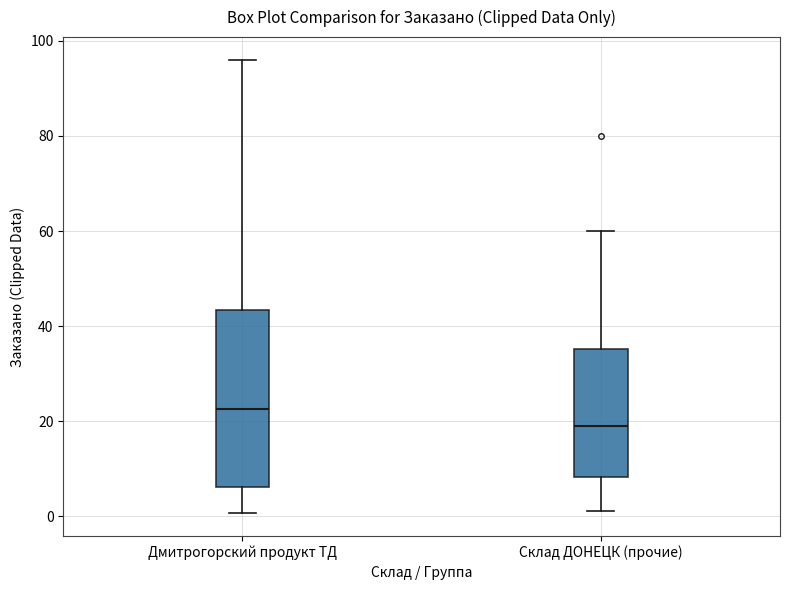

Reading left to right, transcribe this box plot: for each box, give where its median line is, the range the box spans, and where its two whiskers end, as read against the y-axis. The values are not printed on the chart, so give them approximately, as read against the axis.

Дмитрогорский продукт ТД: median 22, box 6 to 44, whiskers 0 to 96
Склад ДОНЕЦК (прочие): median 20, box 8 to 36, whiskers 2 to 60